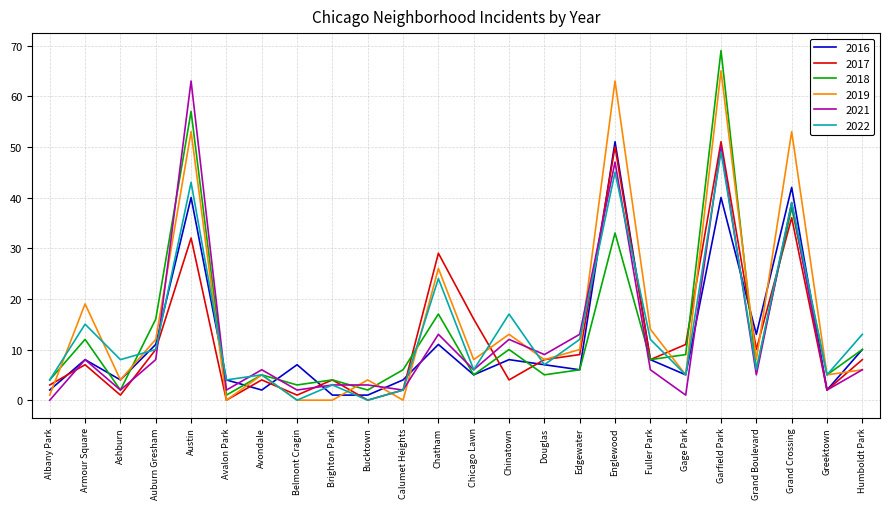

Which category has the highest value across all series?

Garfield Park